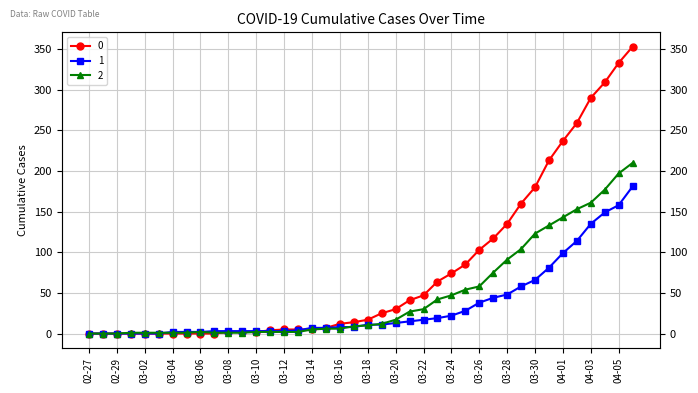

Between which two adjacent categories do 0 and 2 first intersect?

2020-03-07 and 2020-03-08